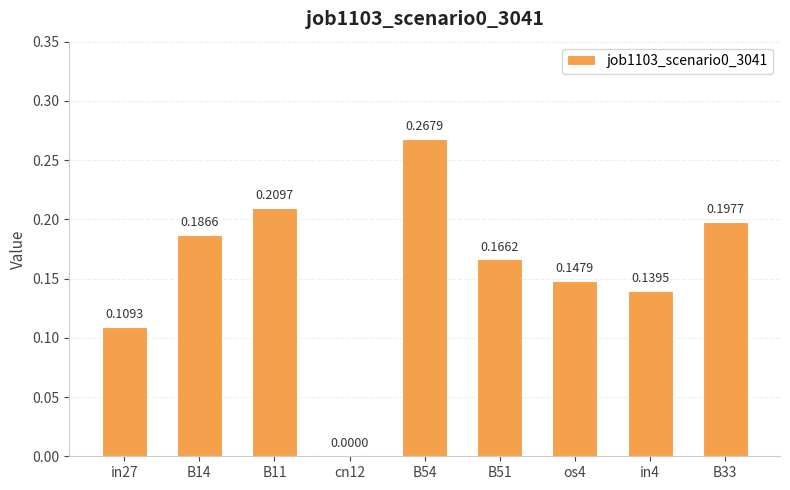

What is the change in value from B14 to B54?

+0.1